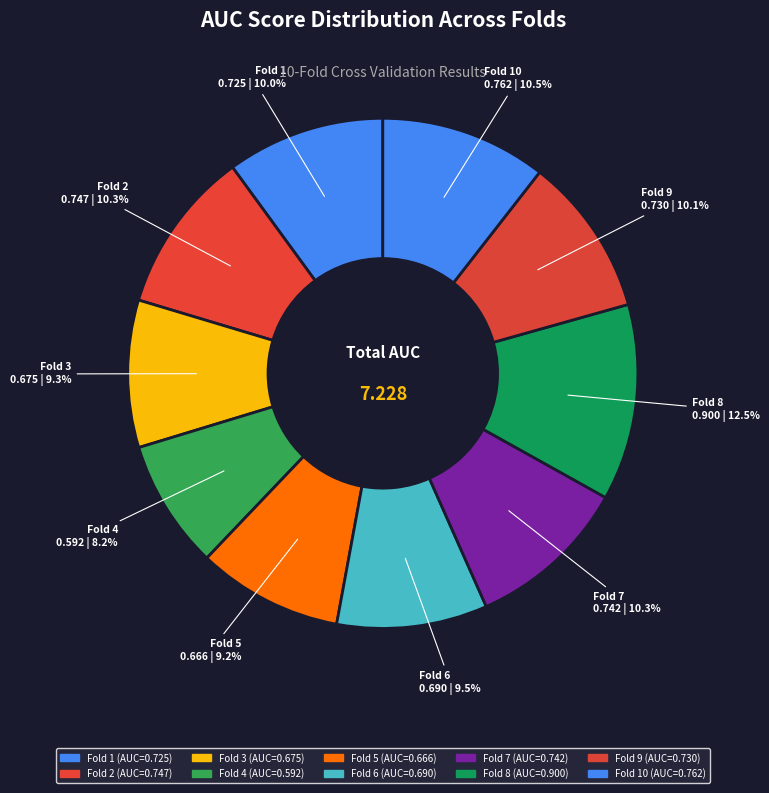

Which category has the biggest portion of the pie?

Fold 8